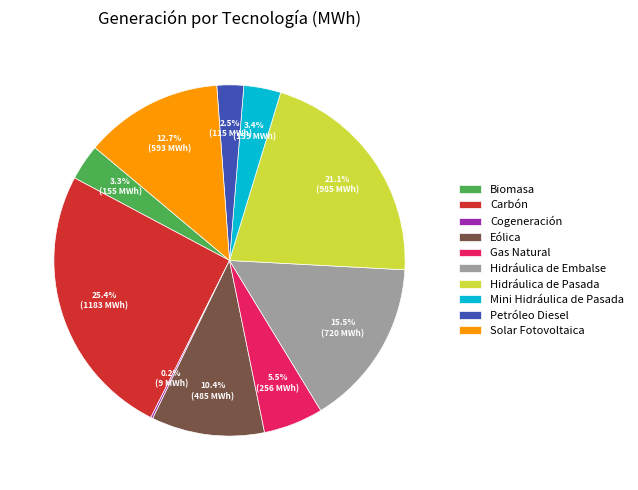

Between Gas Natural and Solar Fotovoltaica, which is larger?

Solar Fotovoltaica